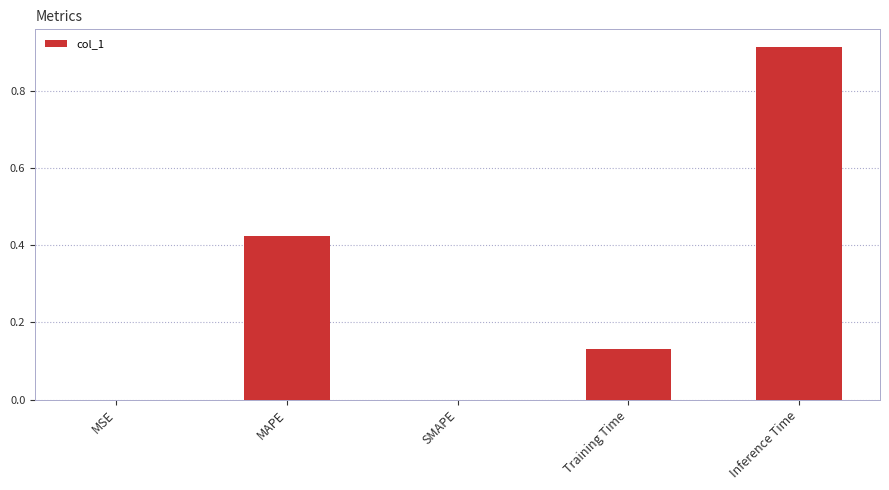

What is the change in value from Training Time to Inference Time?

+0.8